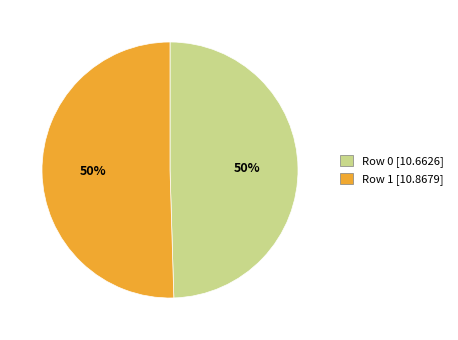

Count the number of slices in the pie.

2